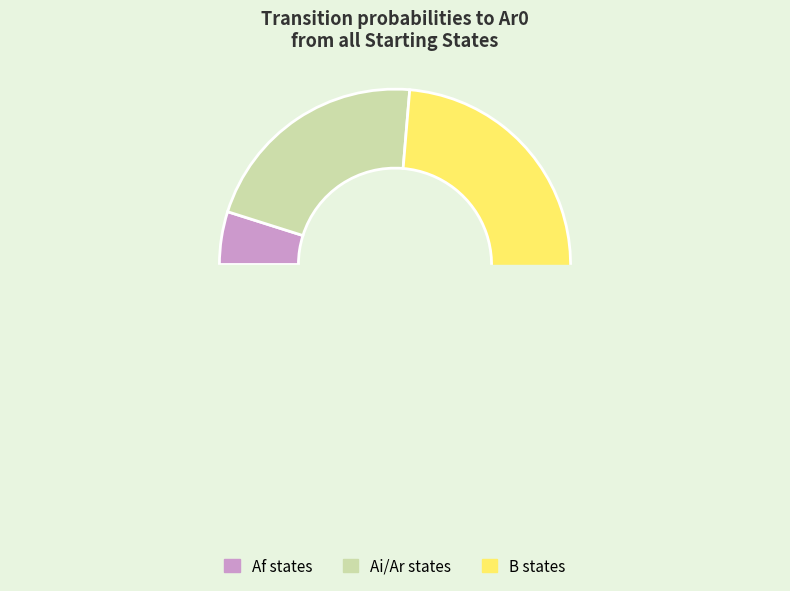

The Bi3 slice represents 1% of the pie. True or false?

False